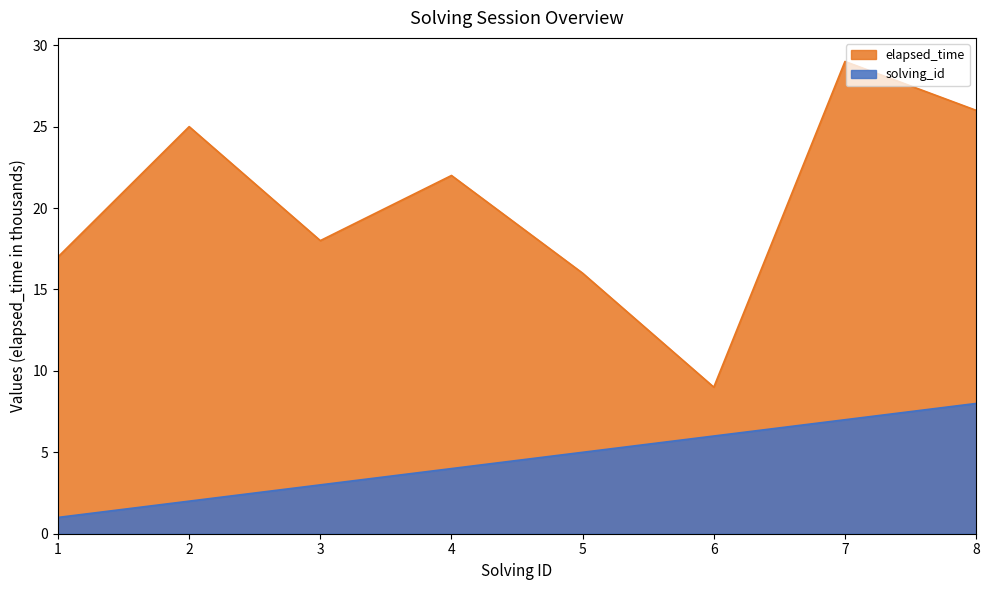

True or false: solving_id has more than 1 points higher than both neighbors.

False